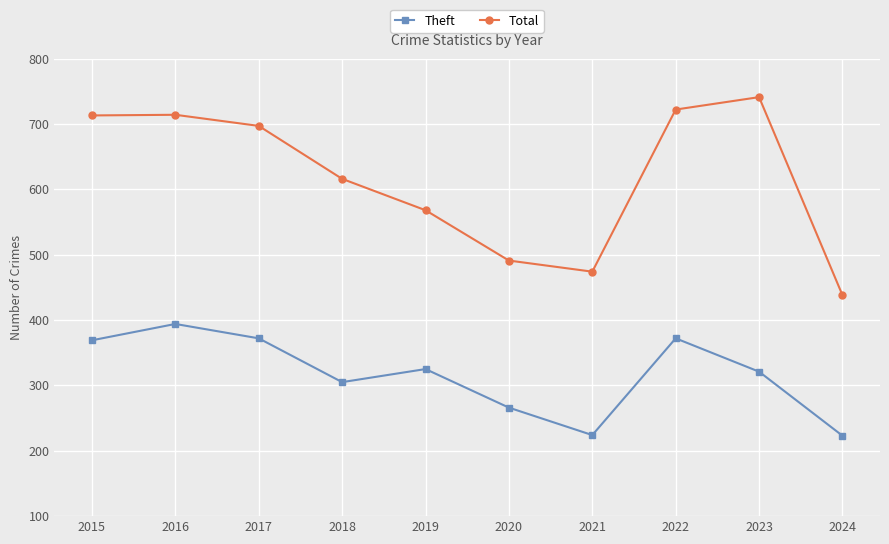

Between 2018 and 2019, which series saw the biggest shift?

Total